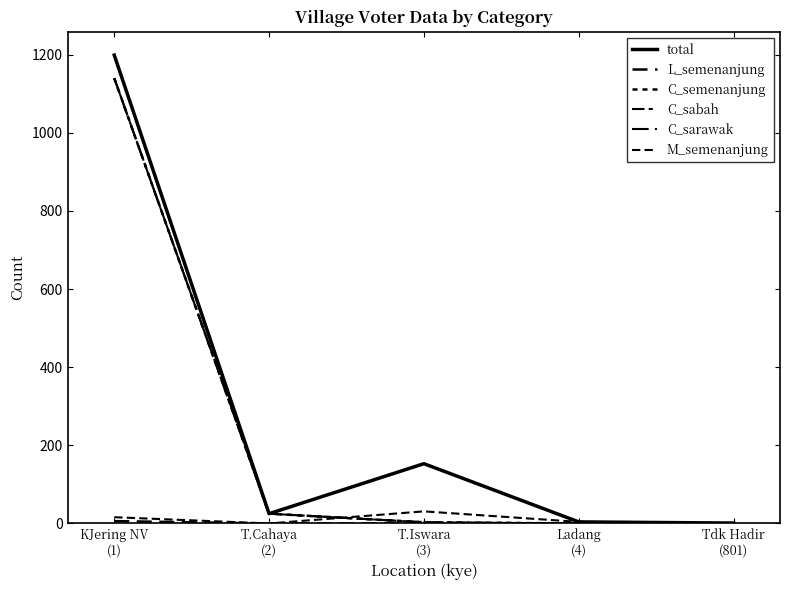

Is this an area chart (filled region under the line)?

No